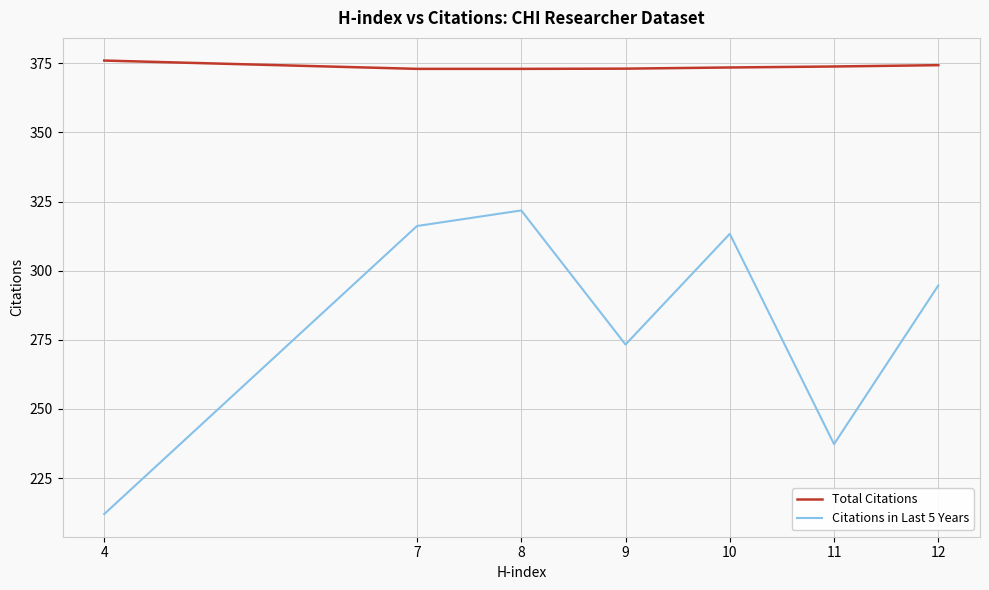

Is it true that Total Citations equals 662.0 at 8?

False